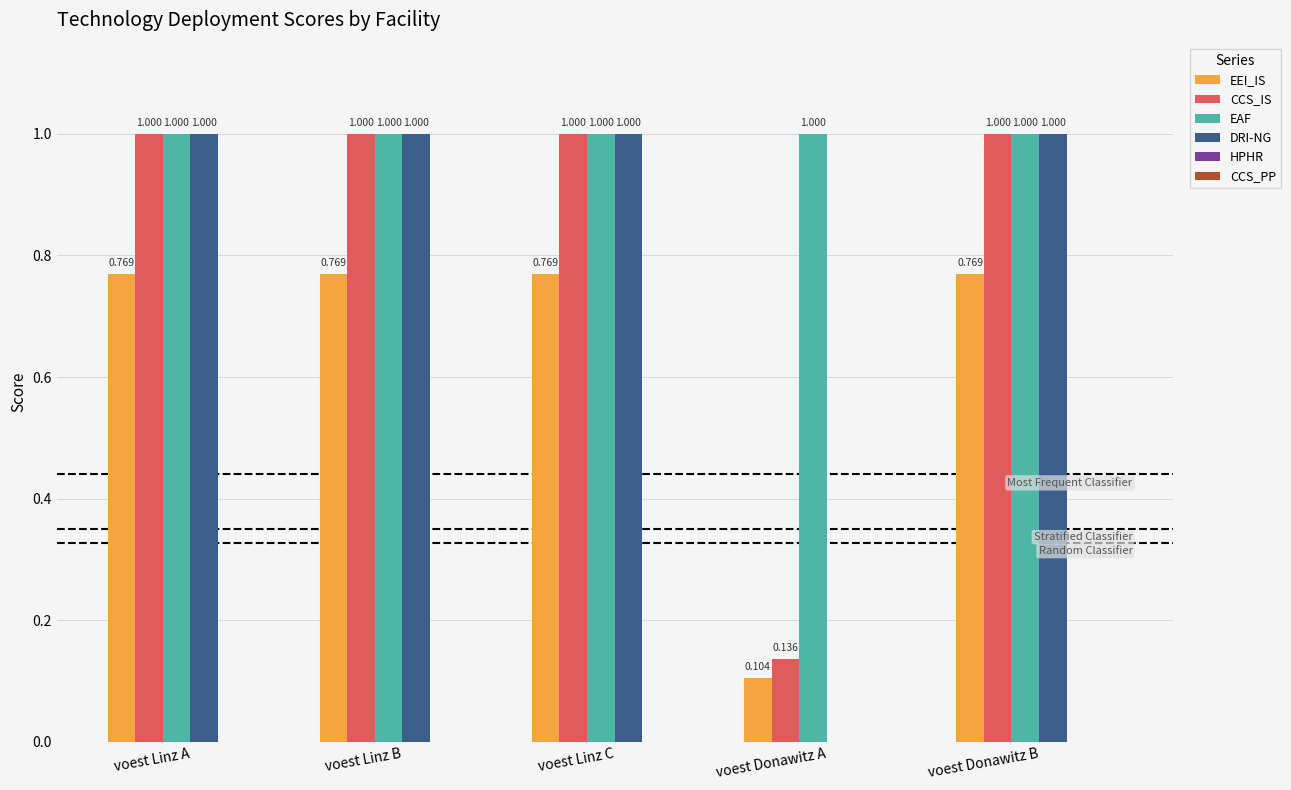

Where is EEI_IS nearest to the value 0?

voest Donawitz A